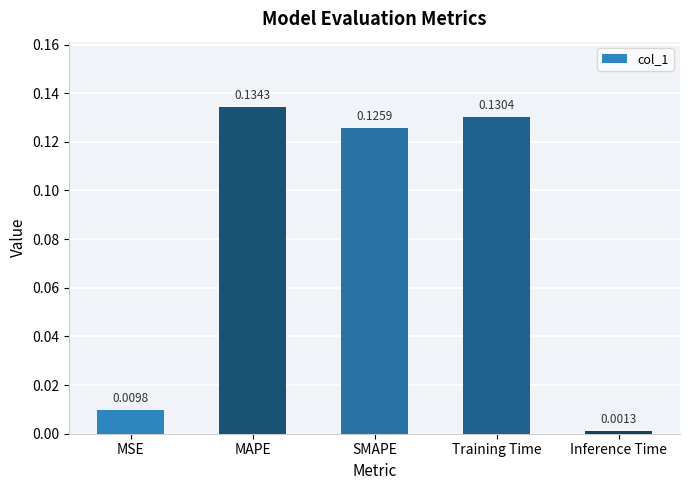

What is the change in value from MSE to MAPE?

+0.1